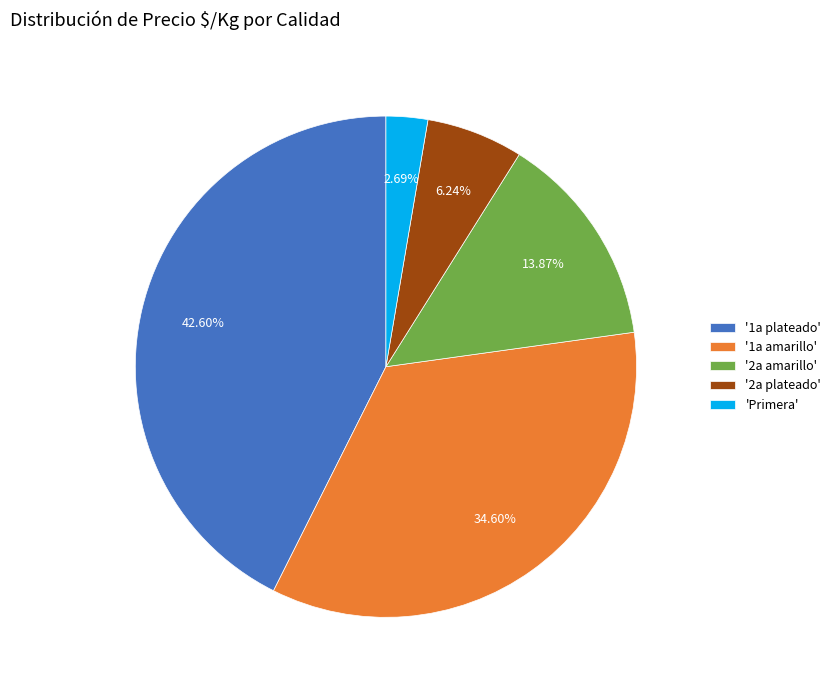

What is the largest slice in the pie chart?

'1a plateado'